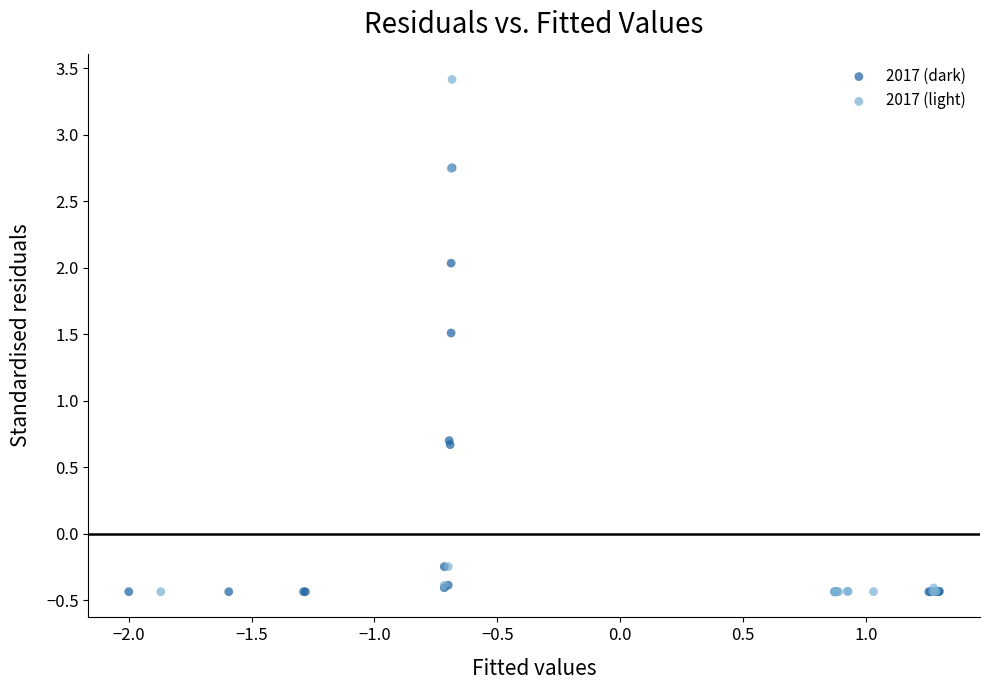

Which series contains the highest Y value?

2017 (light)